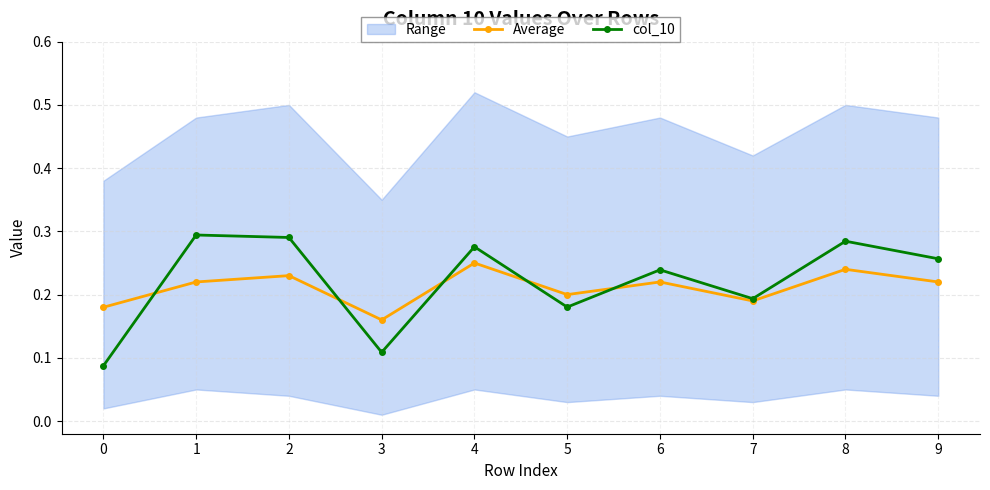

What is the difference between the second highest and minimum values in the Average series?

0.1